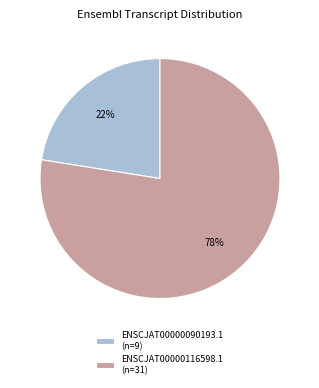

How many segments does this pie chart have?

2